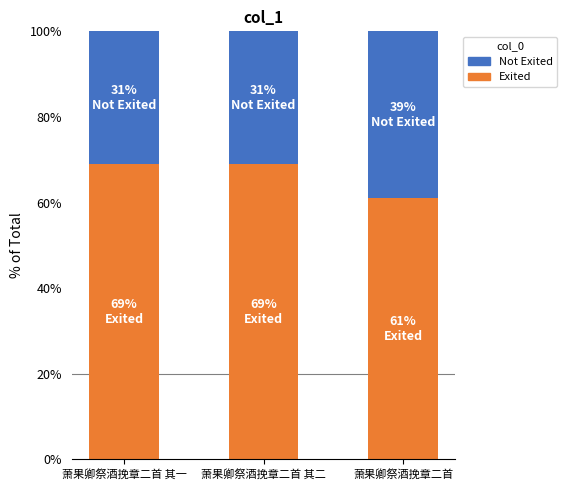

Reading left to right, what are the values for Exited?

萧果卿祭酒挽章二首 其一=69	萧果卿祭酒挽章二首 其二=69	萧果卿祭酒挽章二首=61